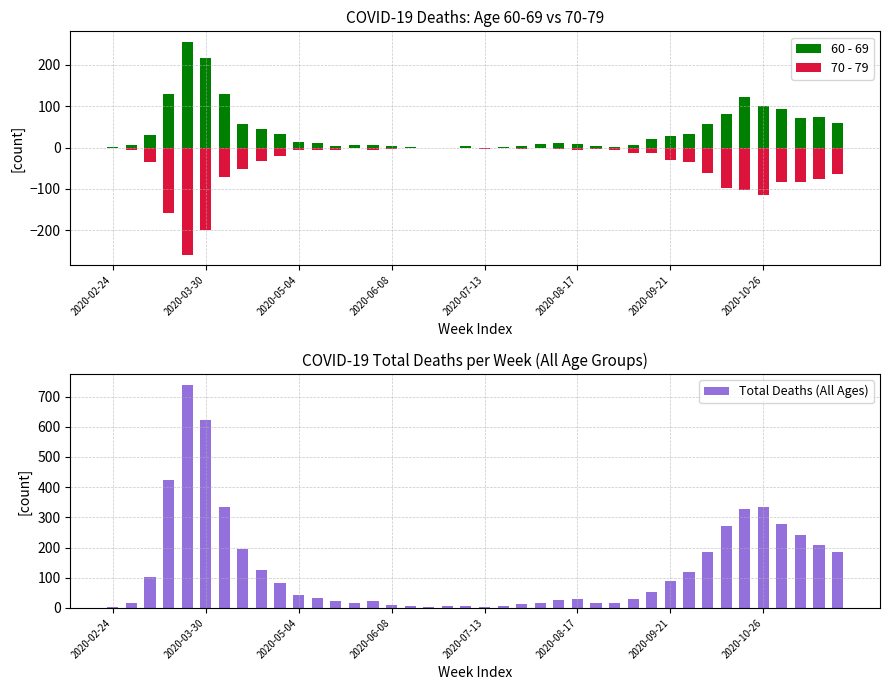

Is it true that 60 - 69 equals 1 at 2020-02-24?

True